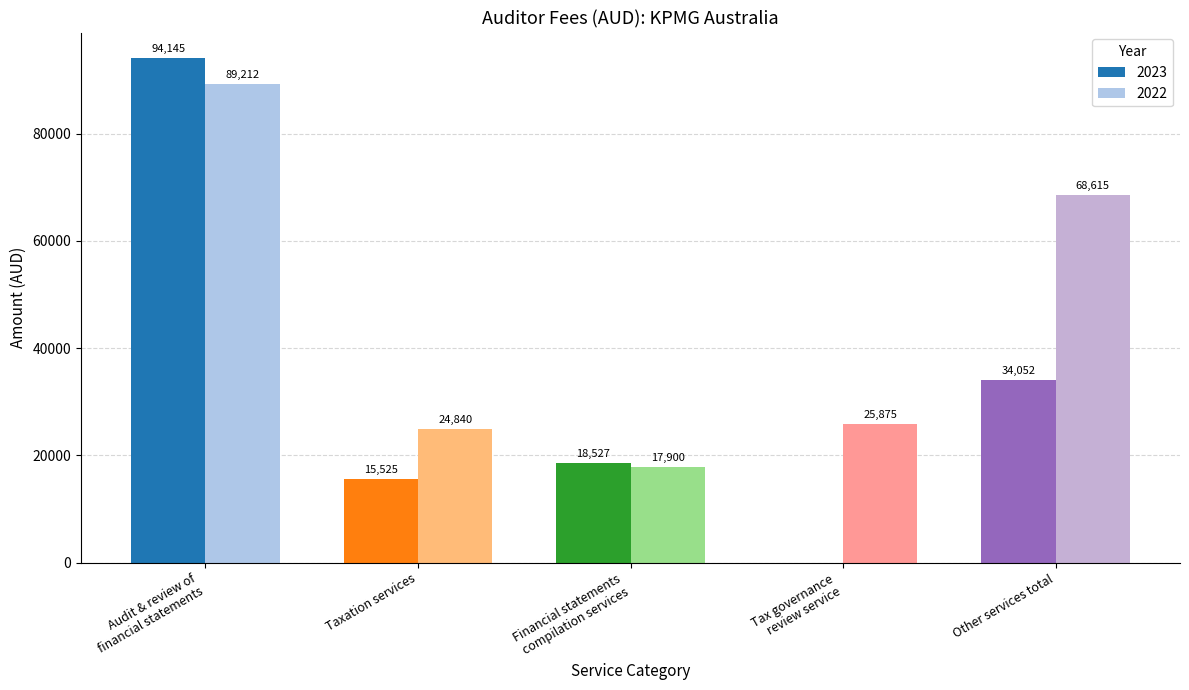

What is the sum of all 2023 values?

162249